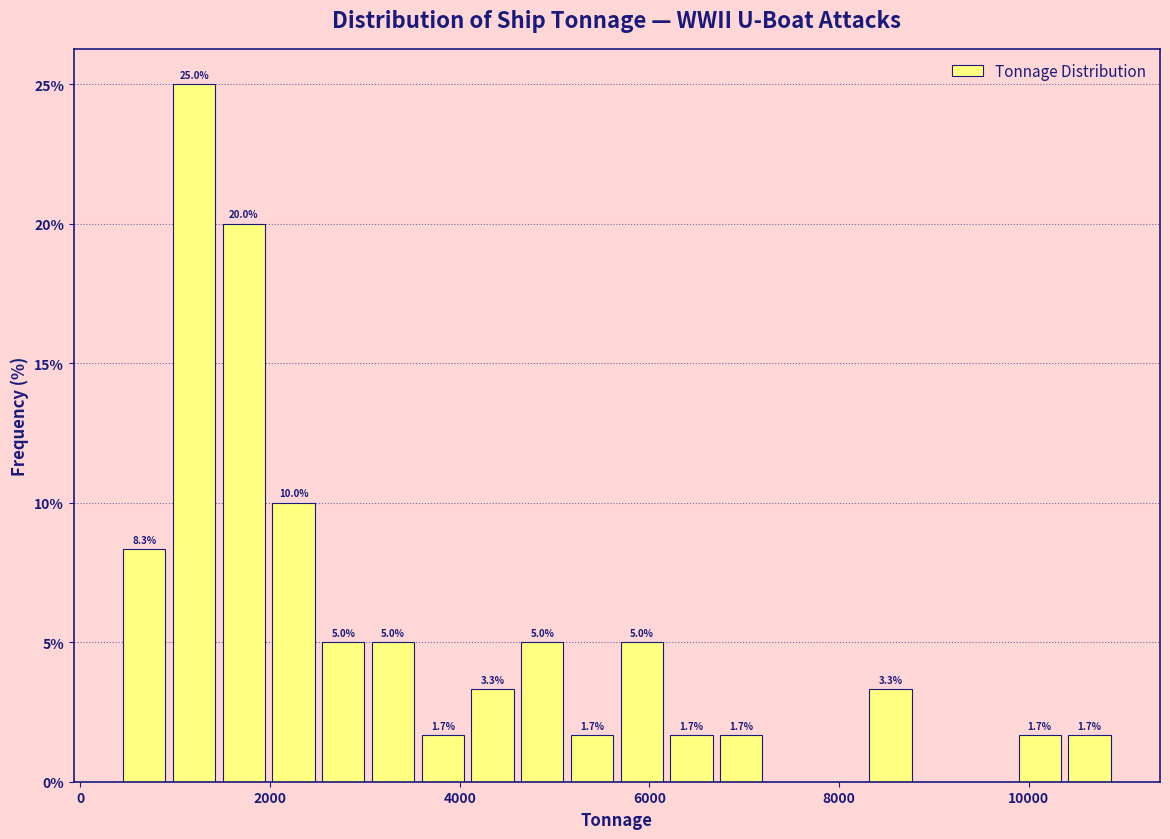

Read against the x-axis, roughly where is the centre of the tallest bar?

1200